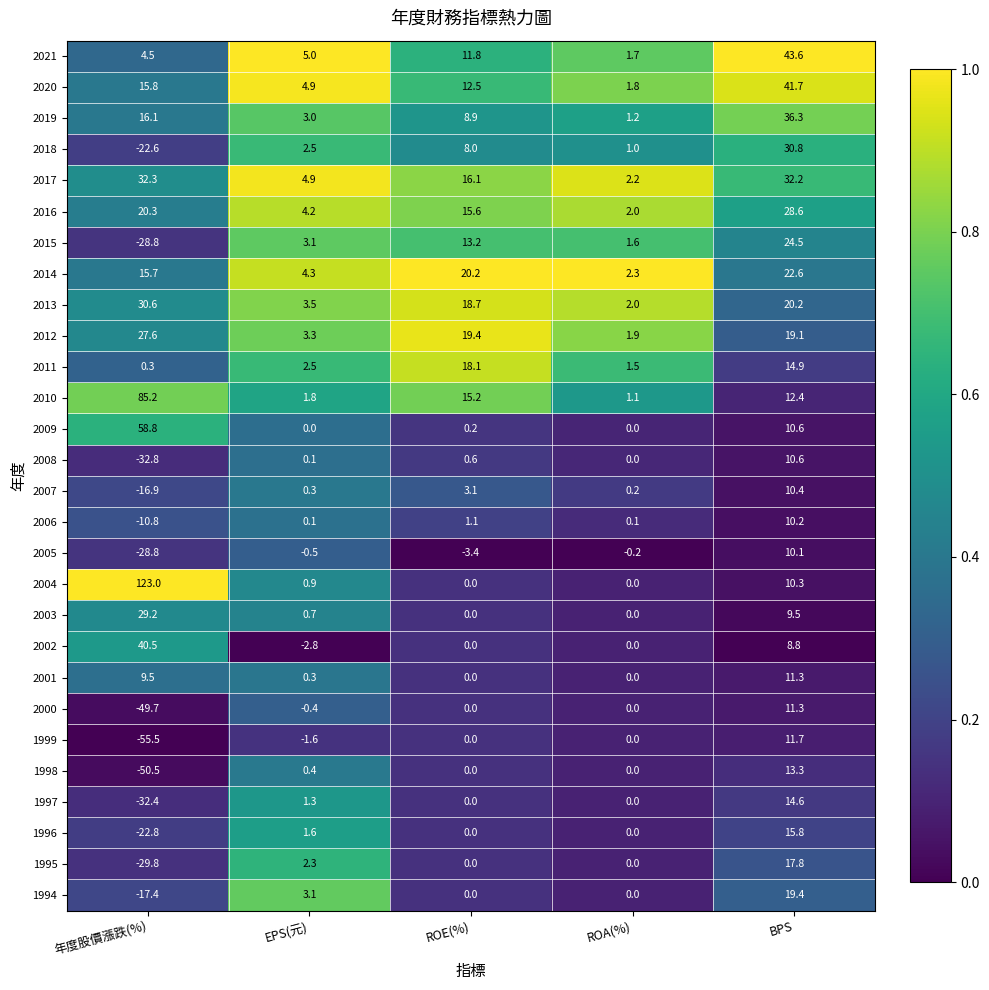

Is the value of 2019 at ROA(%) greater than the value of 2011 at BPS?

No